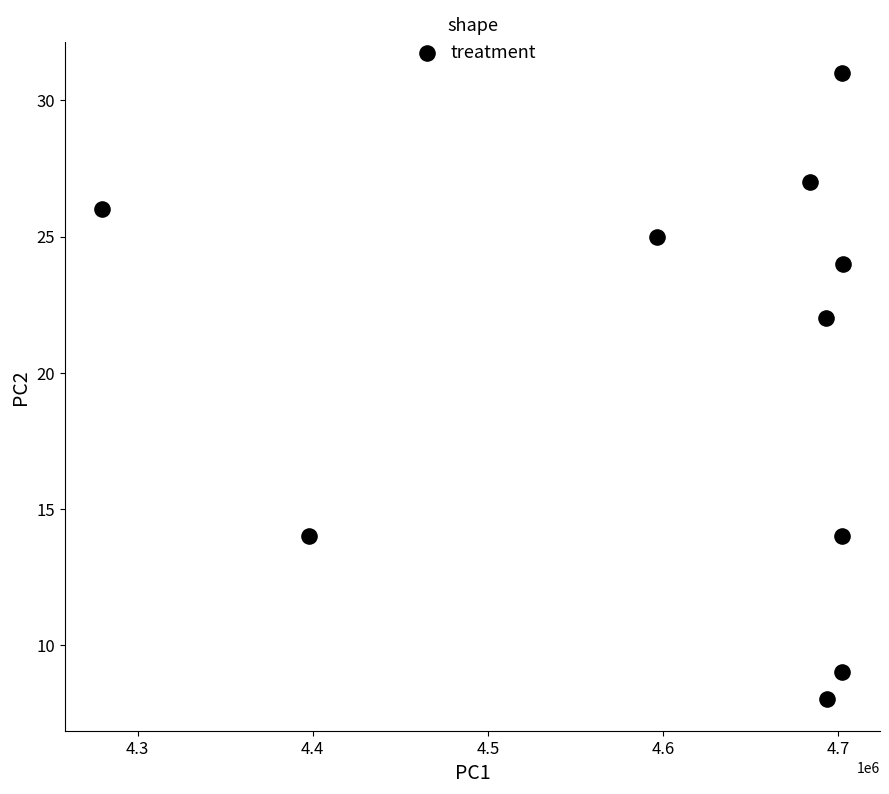

What is the range of Y values (max minus min)?

23